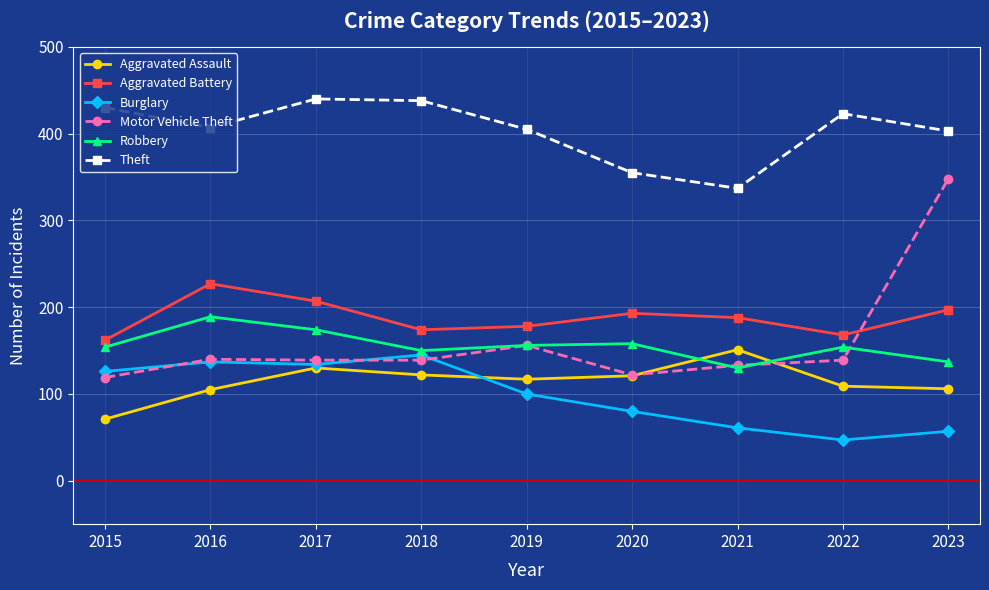

How many times do Motor Vehicle Theft and Burglary cross each other?

3